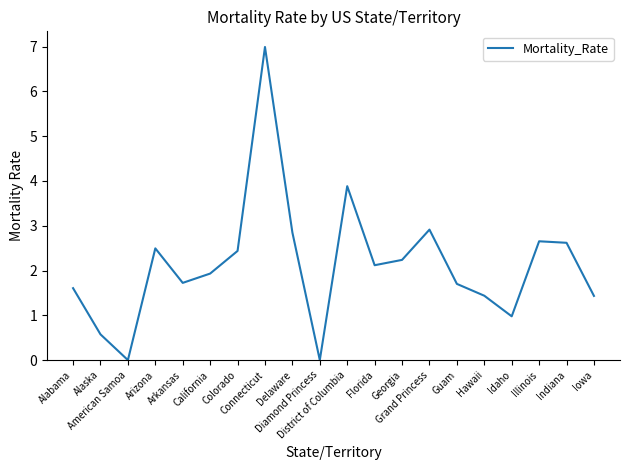

Reading left to right, what are all the values shown in this chart?

Alabama=1.6	Alaska=0.6	American Samoa=0.0	Arizona=2.5	Arkansas=1.7	California=1.9	Colorado=2.4	Connecticut=7.0	Delaware=2.8	Diamond Princess=0.0	District of Columbia=3.9	Florida=2.1	Georgia=2.2	Grand Princess=2.9	Guam=1.7	Hawaii=1.4	Idaho=1.0	Illinois=2.7	Indiana=2.6	Iowa=1.4